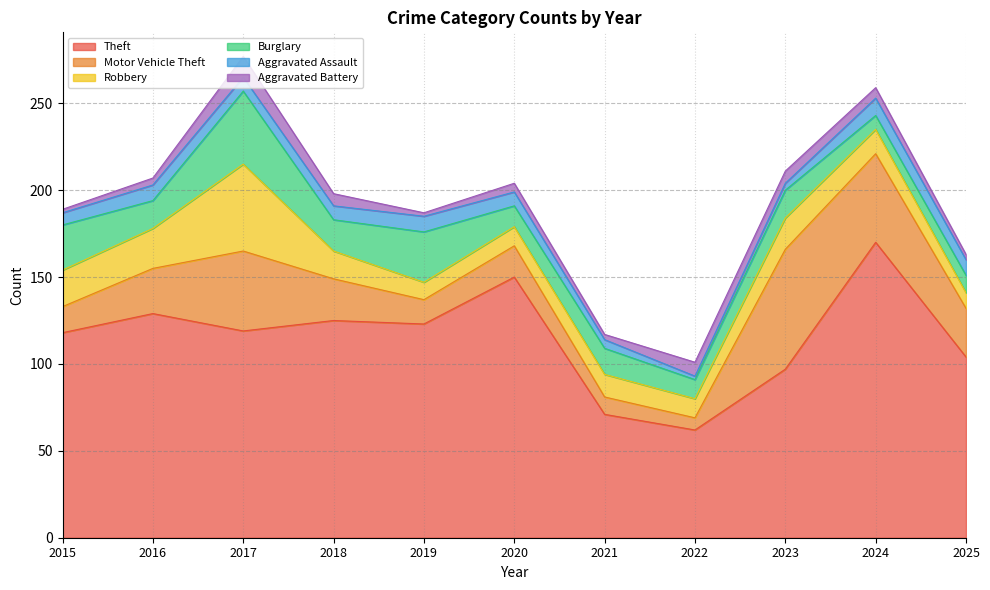

The value of Robbery at 2016 is 23. True or false?

True